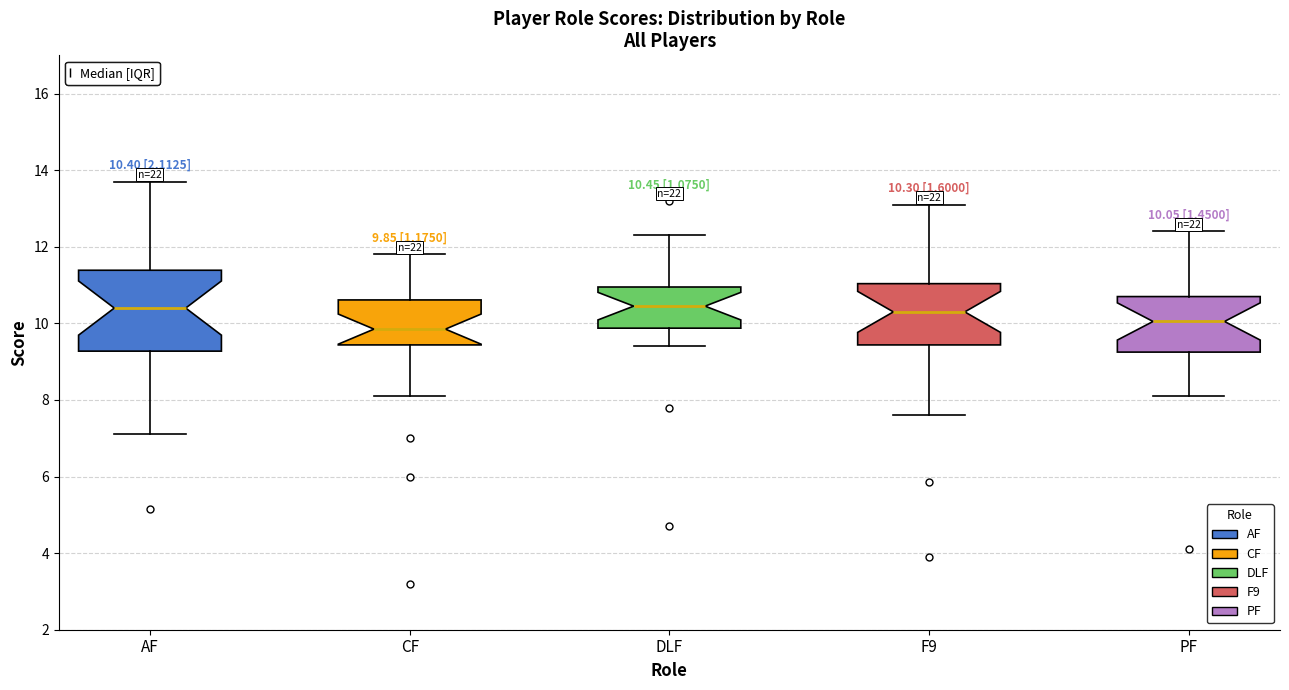

Which box is the tallest, from its lower edge to its upper edge?

AF